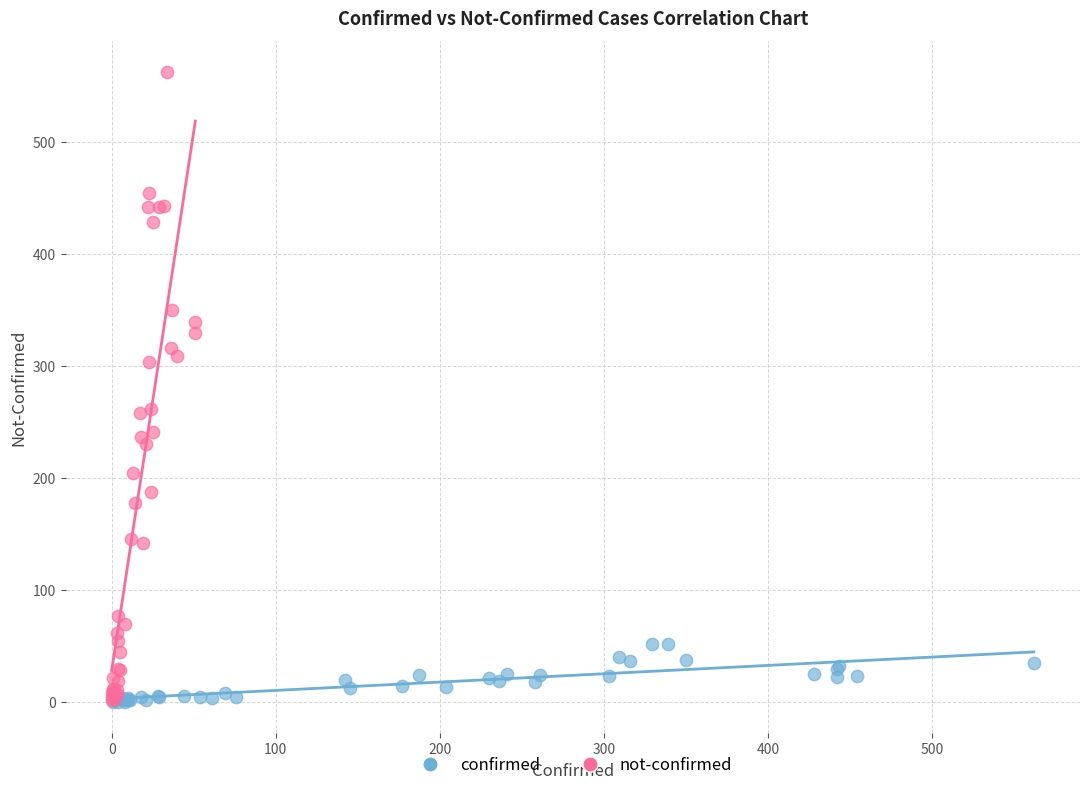

Which series has the widest spread of Y values?

not-confirmed